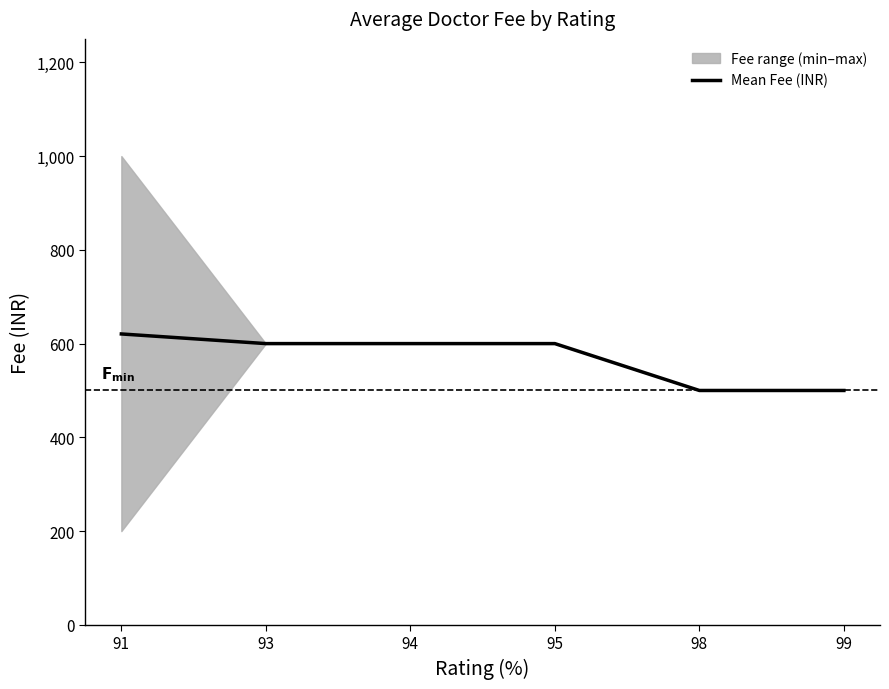

Where is the data nearest to the value 560?

93